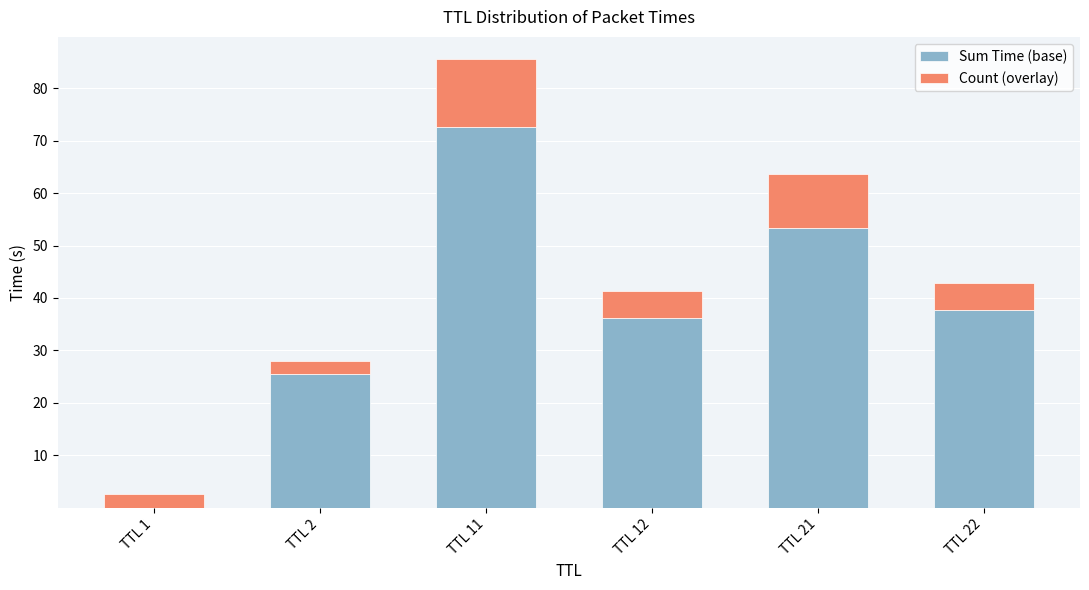

Are the bars grouped side by side (vs. stacked)?

No